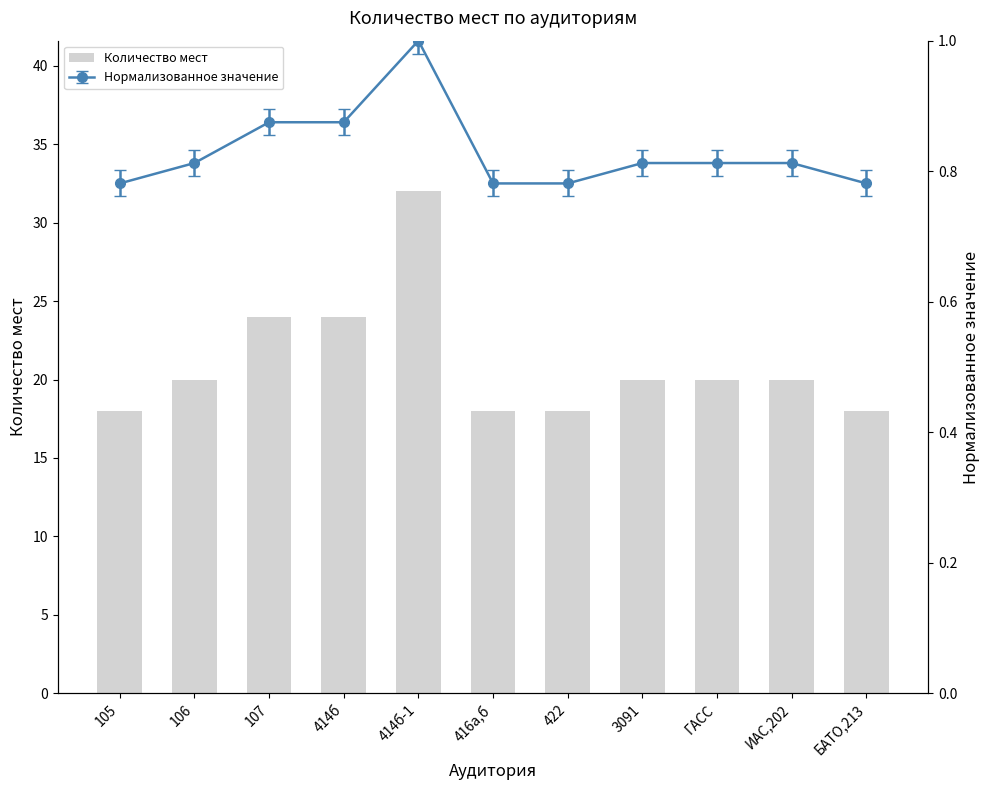

What is the minimum value shown in the chart?

18